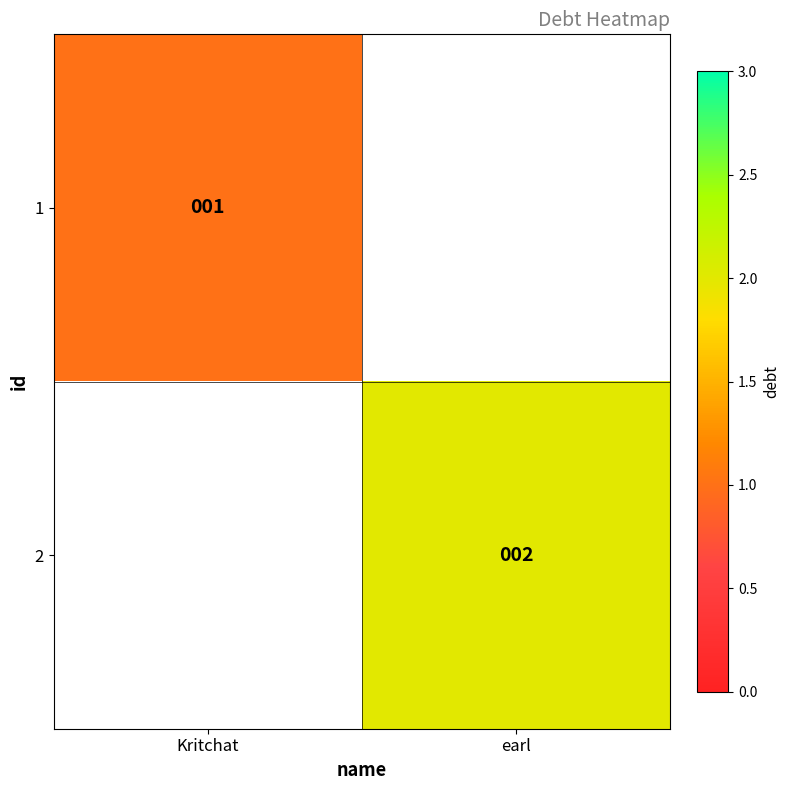

Is it true that 2 equals 1 at earl?

False